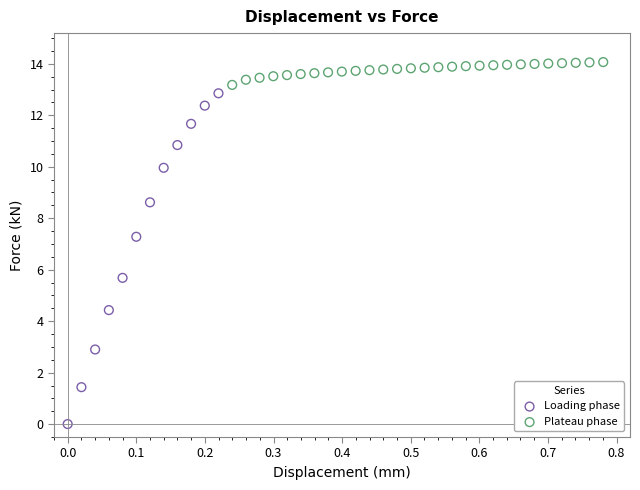

Which series has the largest Y range (max minus min)?

Loading phase